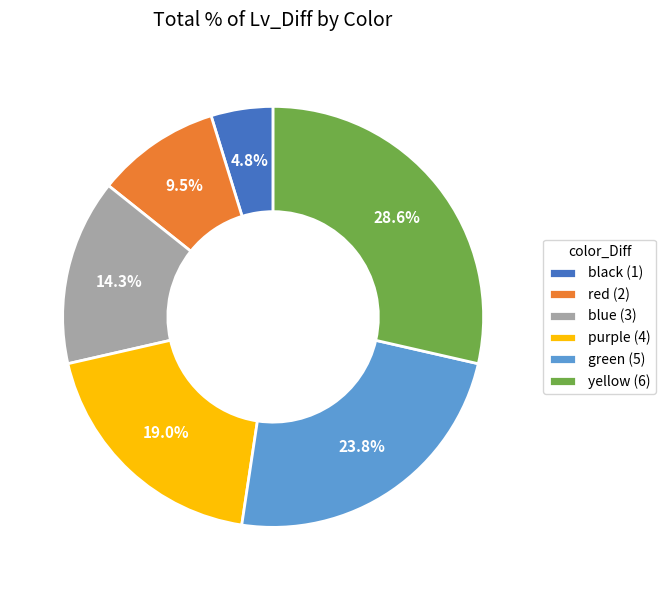

How many slices are in this pie chart?

6